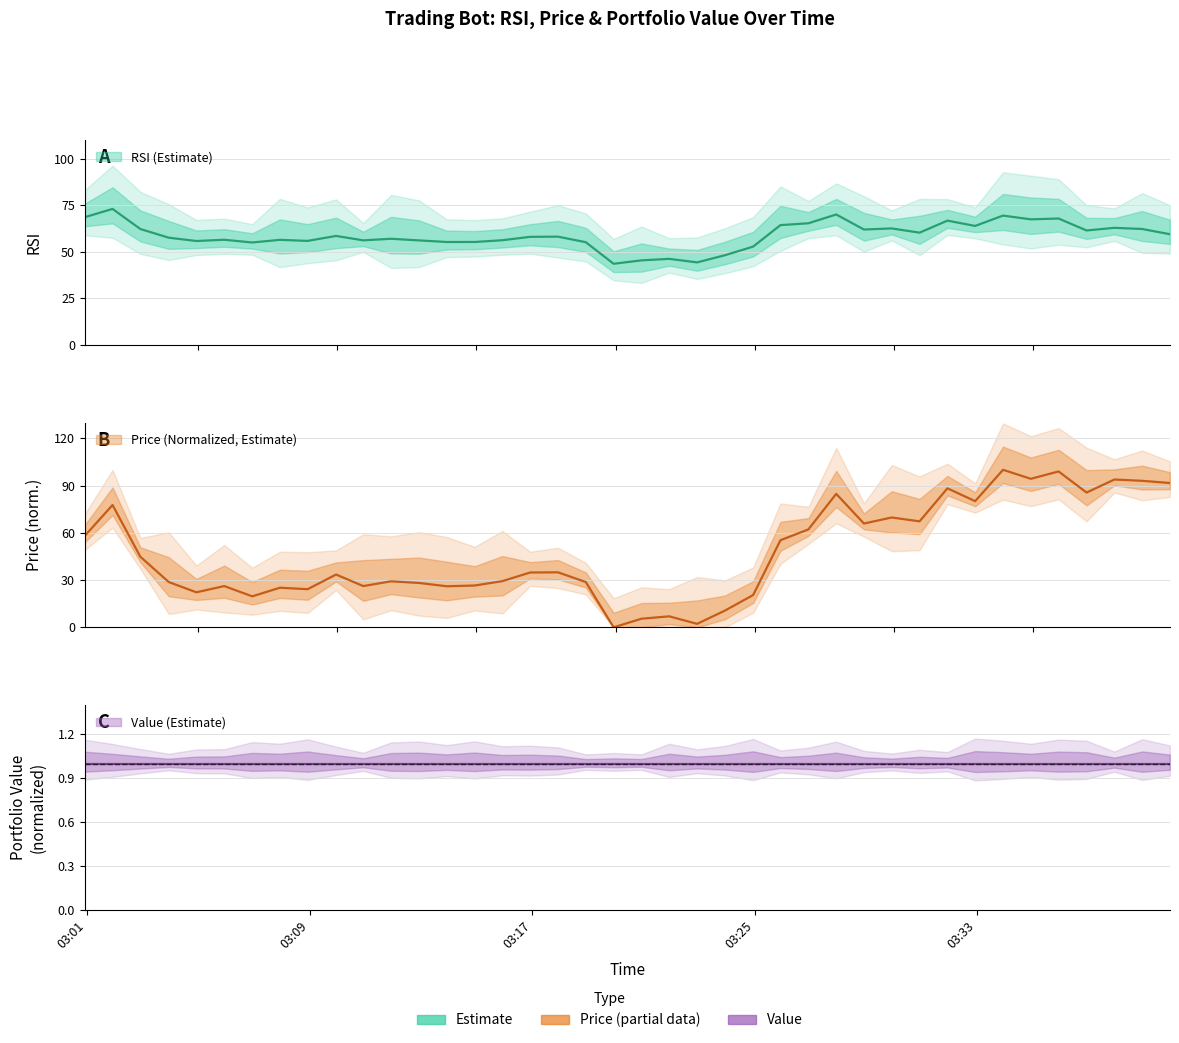

True or false: RSI and Price intersect in this chart.

True